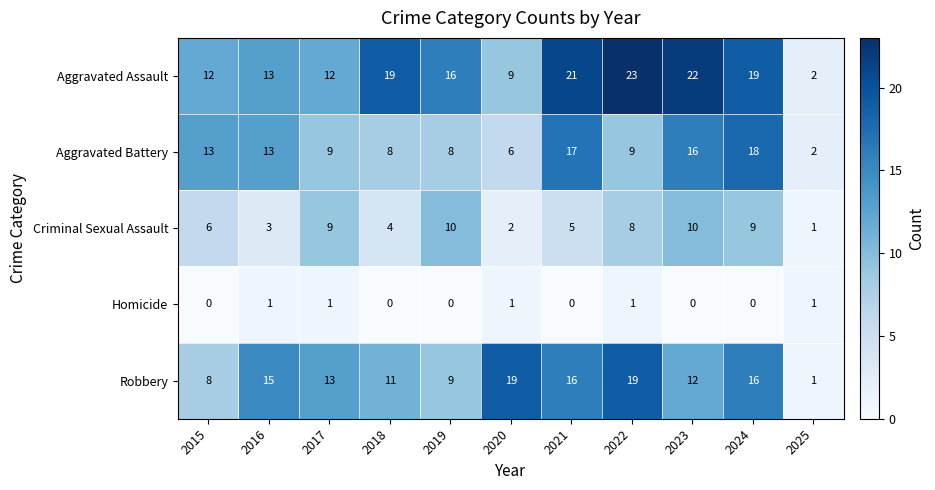

At which category is the sum across all series the highest?

2024